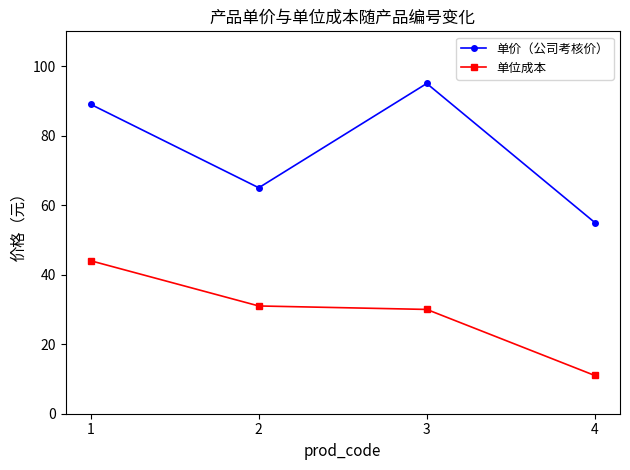

Reading left to right, list all the values displayed in this chart.

单价（公司考核价）: 1=89	2=65	3=95	4=55
单位成本: 1=44	2=31	3=30	4=11